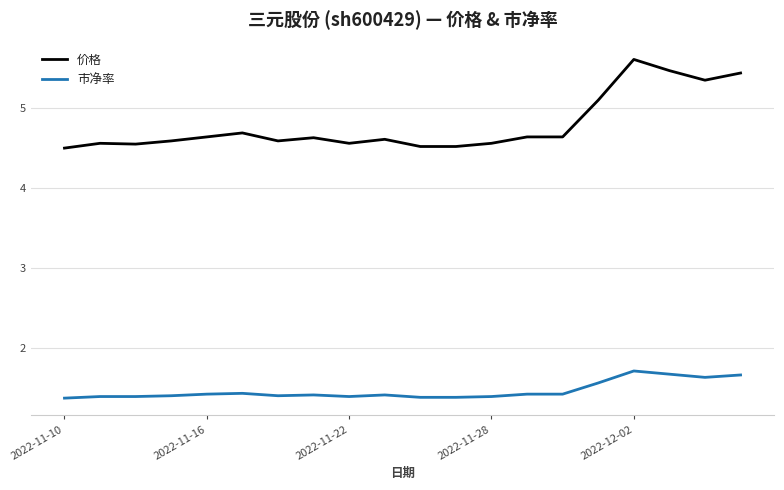

What is the difference between the maximum and minimum values in the 价格 series?

1.1